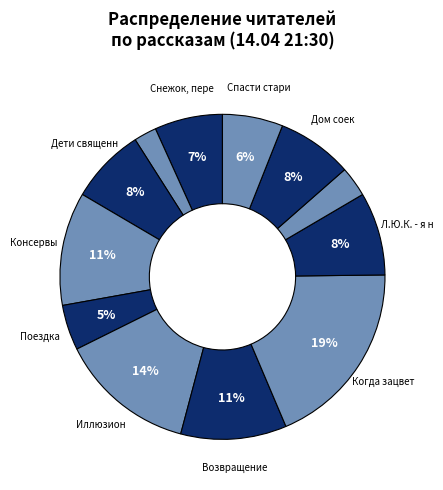

Count the number of slices in the pie.

12